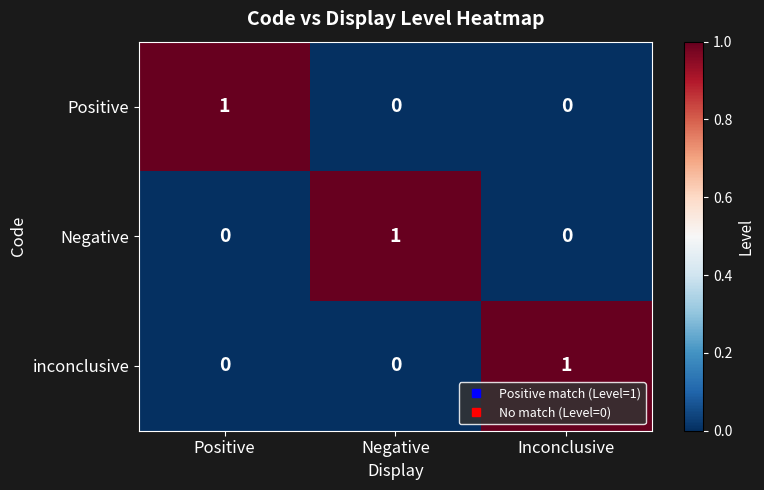

Is it true that Negative equals -1 at Inconclusive?

False